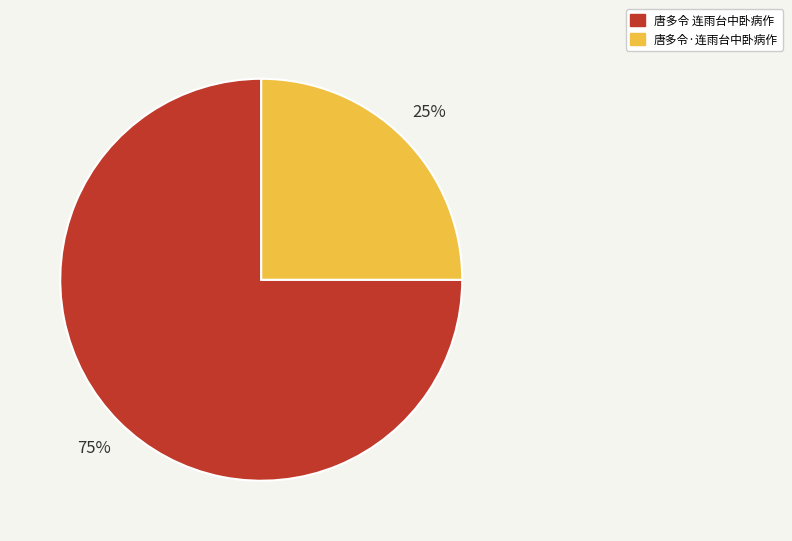

Which category accounts for the majority?

唐多令 连雨台中卧病作